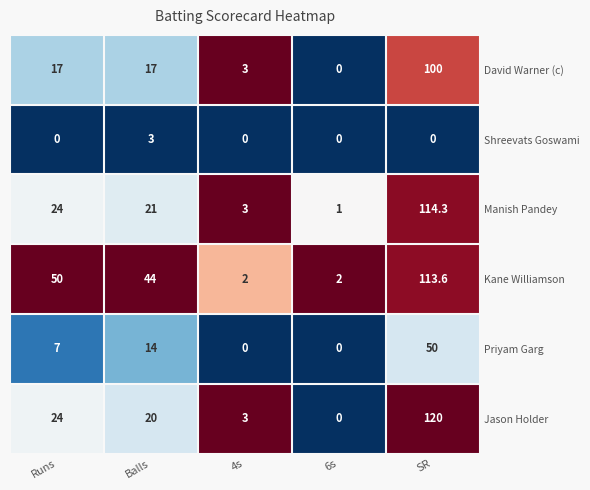

What is the maximum value shown in the chart?

120.0